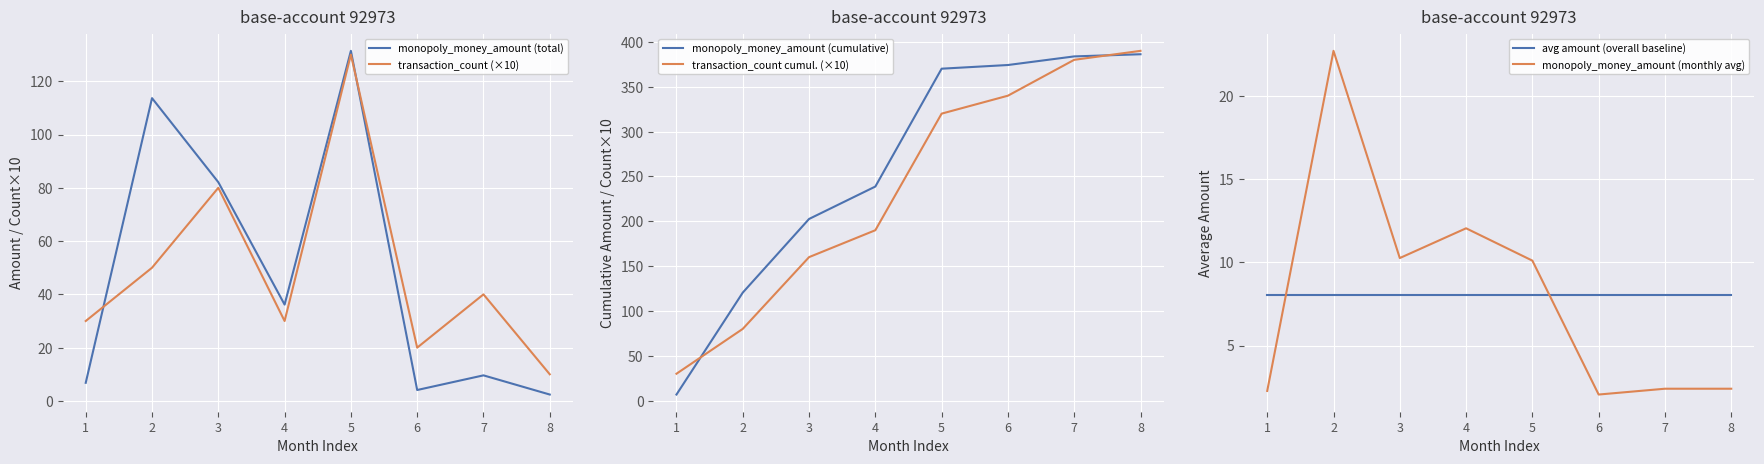

Reading left to right, list all the values displayed in this chart.

monopoly_money_amount (total): 6.8	113.7	82.1	36.2	131.4	4.1	9.6	2.4
transaction_count (×10): 30.0	50.0	80.0	30.0	130.0	20.0	40.0	10.0
monopoly_money_amount (cumulative): 6.8	120.5	202.6	238.7	370.1	374.2	383.8	386.2
transaction_count cumul. (×10): 30.0	80.0	160.0	190.0	320.0	340.0	380.0	390.0
avg amount (overall baseline): 8.0	8.0	8.0	8.0	8.0	8.0	8.0	8.0
monopoly_money_amount (monthly avg): 2.3	22.7	10.3	12.1	10.1	2.0	2.4	2.4